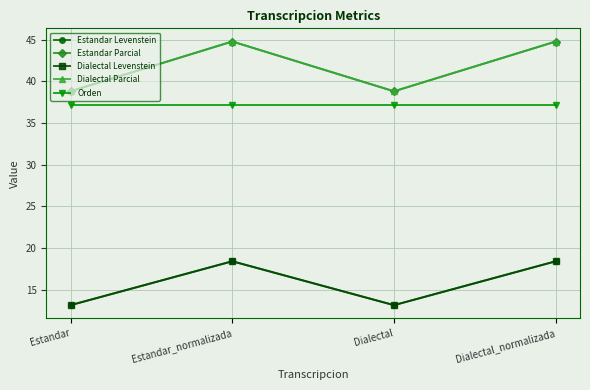

Does the chart have visible grid lines?

Yes